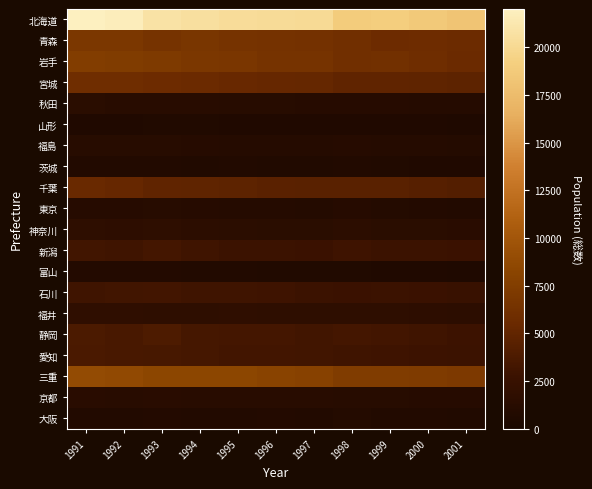

Count the number of categories in the chart.

11